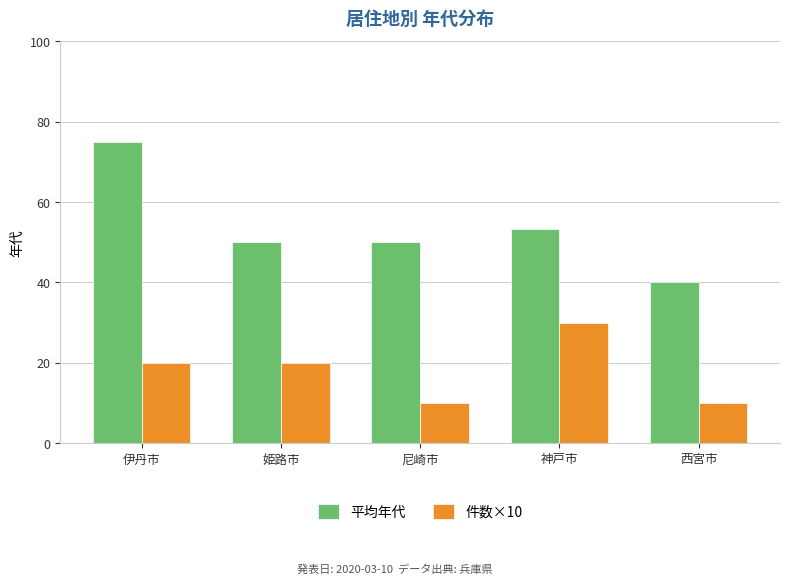

What are all the series names shown in the legend?

平均年代, 件数×10